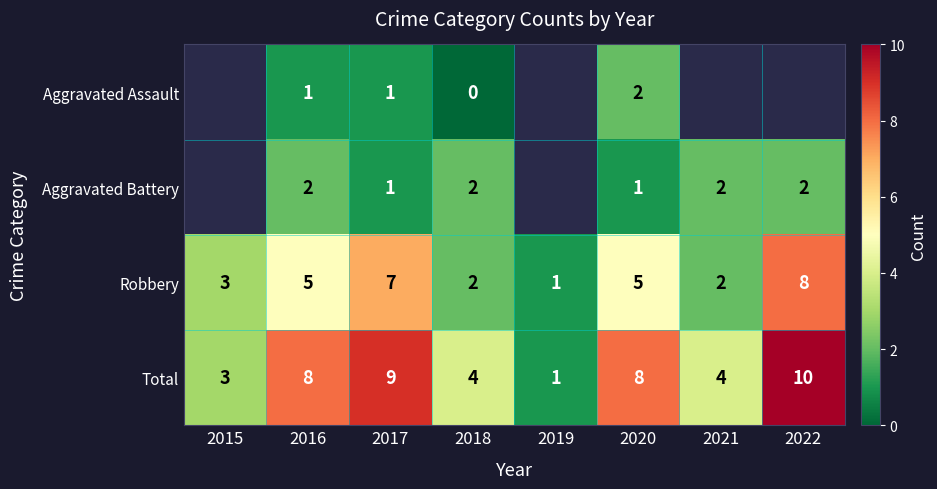

The Robbery series shows 3 at 2015. True or false?

True